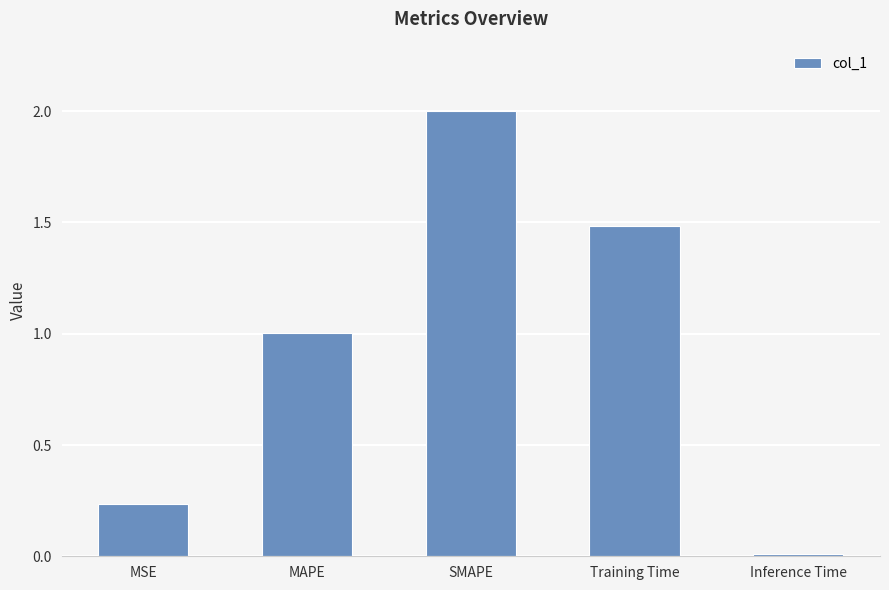

List the labels in order of value, largest first.

SMAPE, Training Time, MAPE, MSE, Inference Time